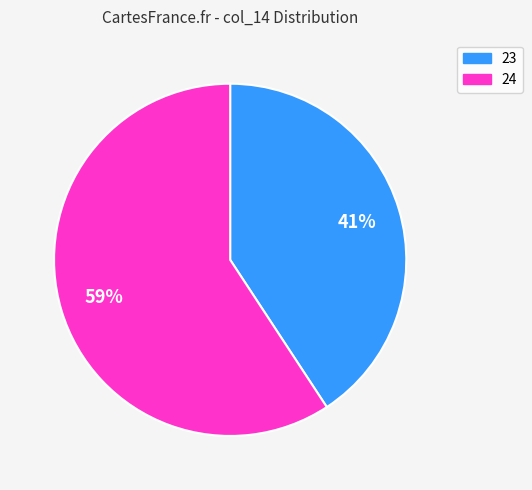

Is there any slice that represents more than half of the pie?

Yes